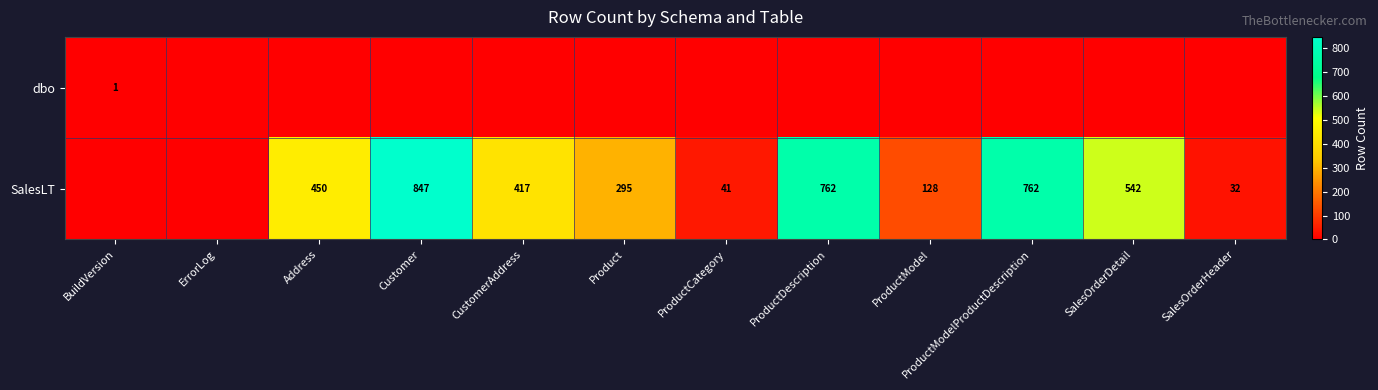

How many distinct data groups are displayed?

2